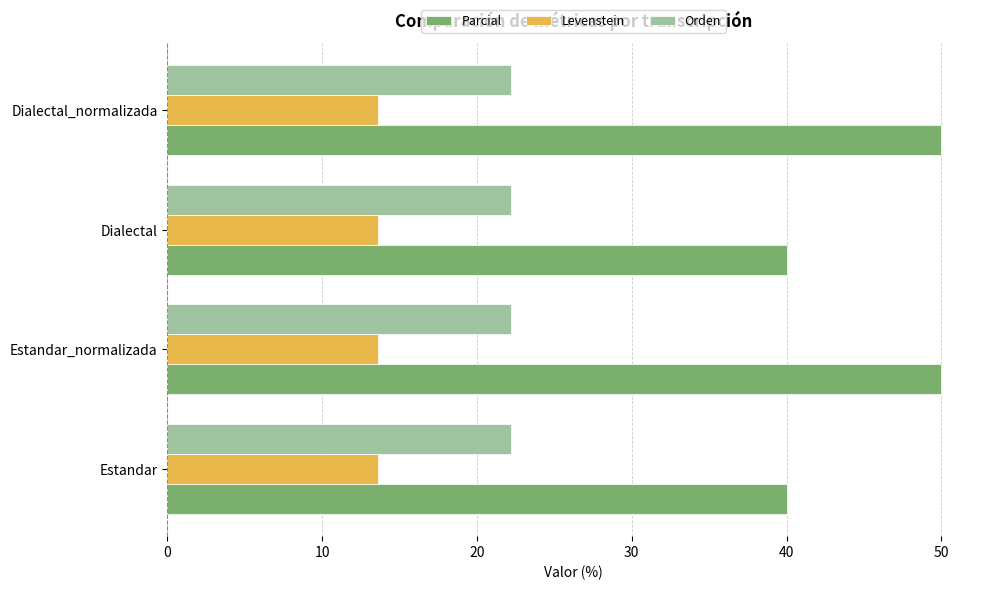

Rank the series by their average value, from lowest to highest.

Levenstein, Orden, Parcial